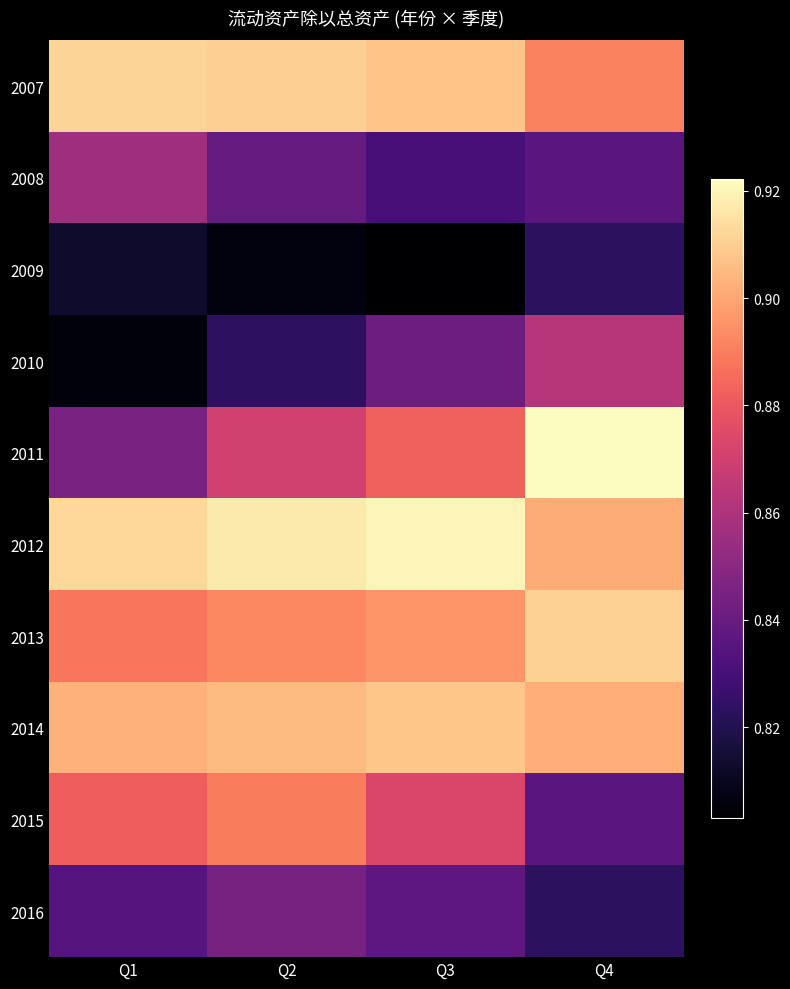

Which series changed the most between Q1 and Q4?

2011